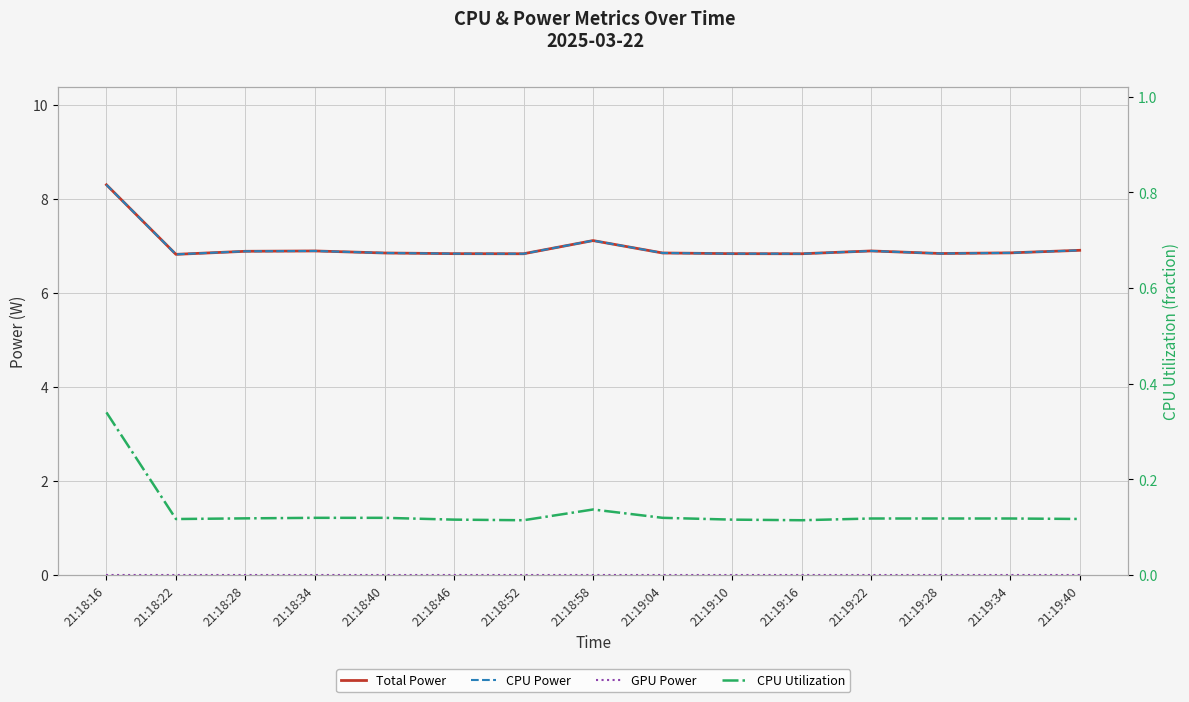

Which label corresponds to the largest value in the chart?

21:18:16